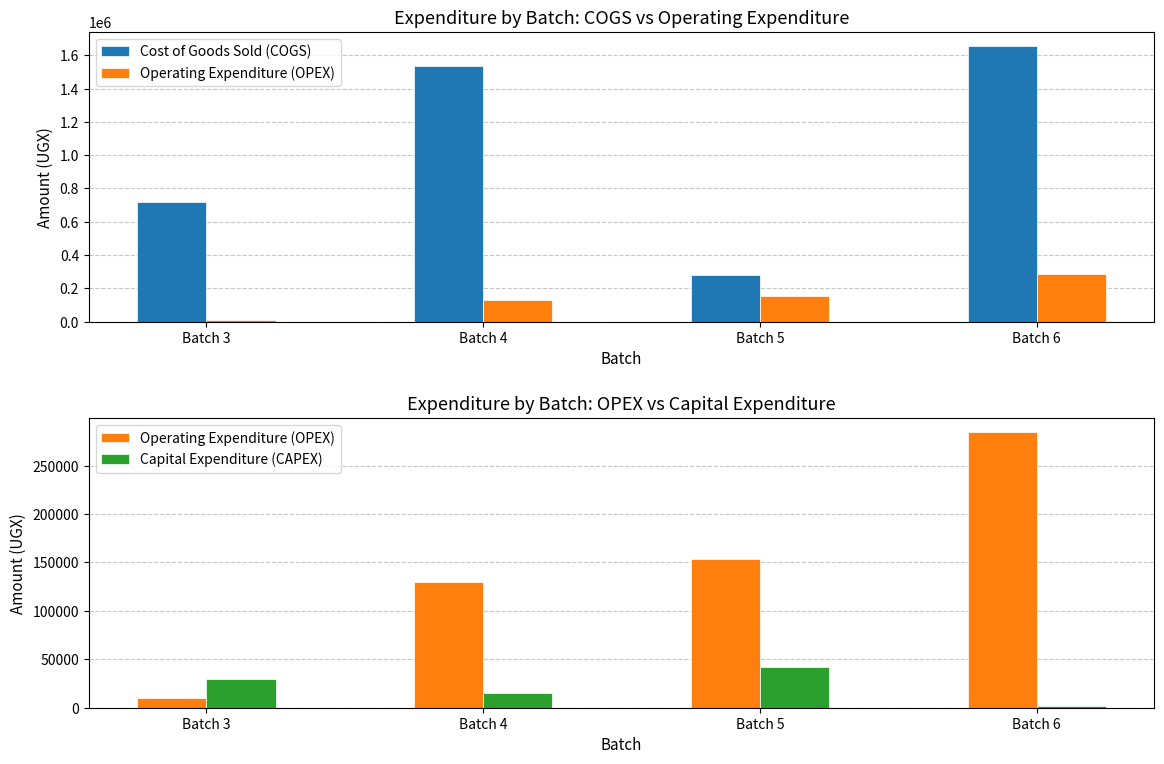

Does the chart contain stacked bars?

No